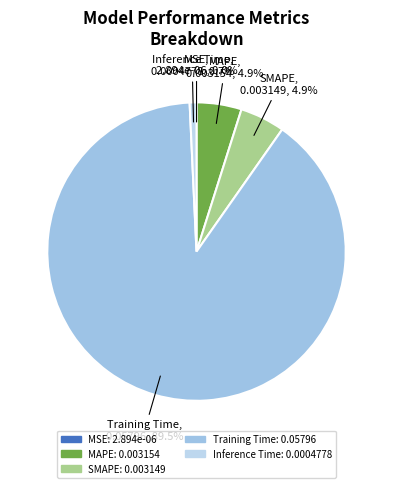

What percentage is NOT represented by SMAPE?

95.1%